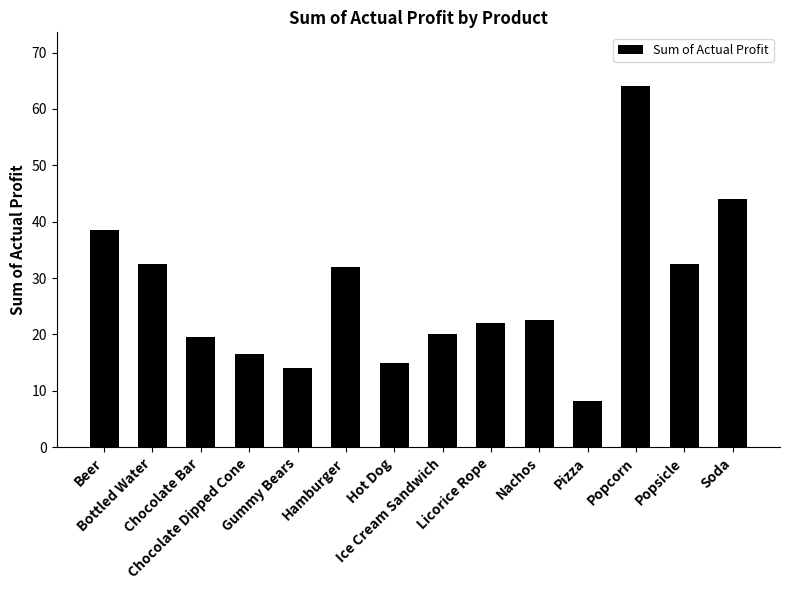

The chart shows a value of 44.0 at Soda. True or false?

True